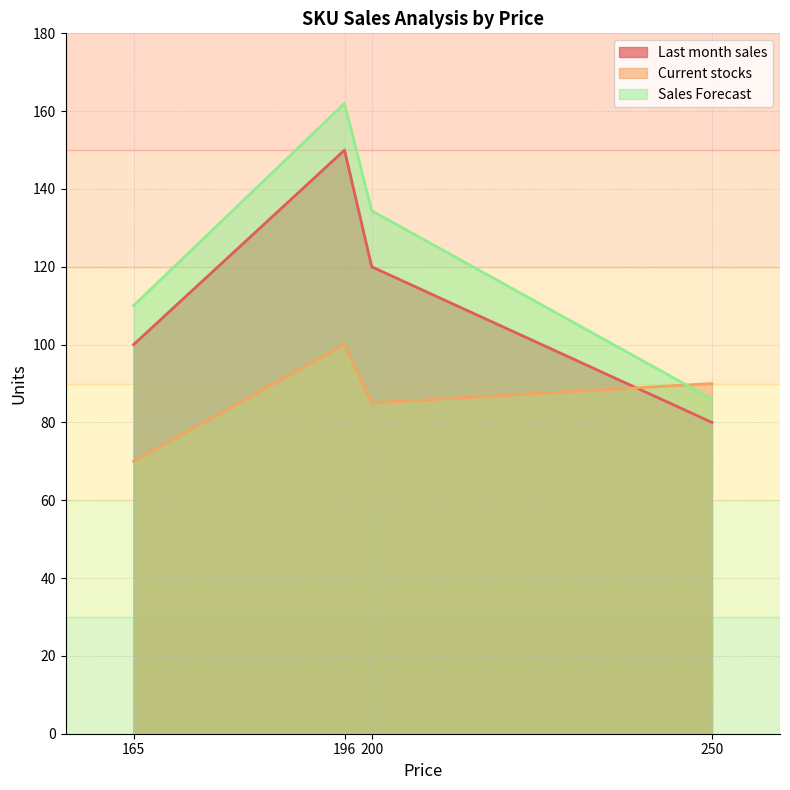

Which series changed the most between B (250) and C (196)?

Sales Forecast